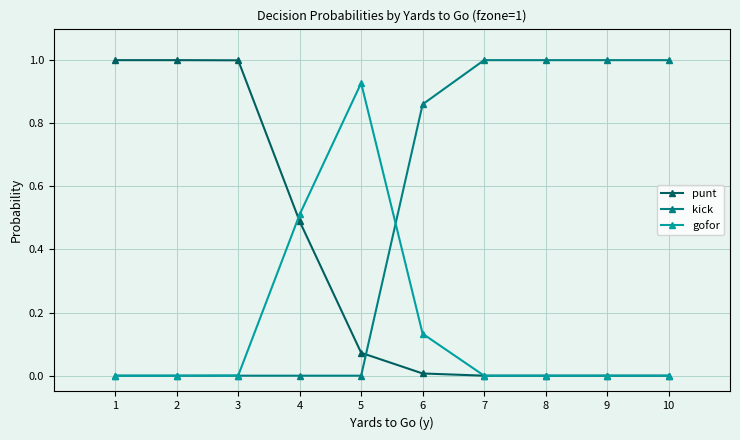

At which label does gofor reach its peak?

5